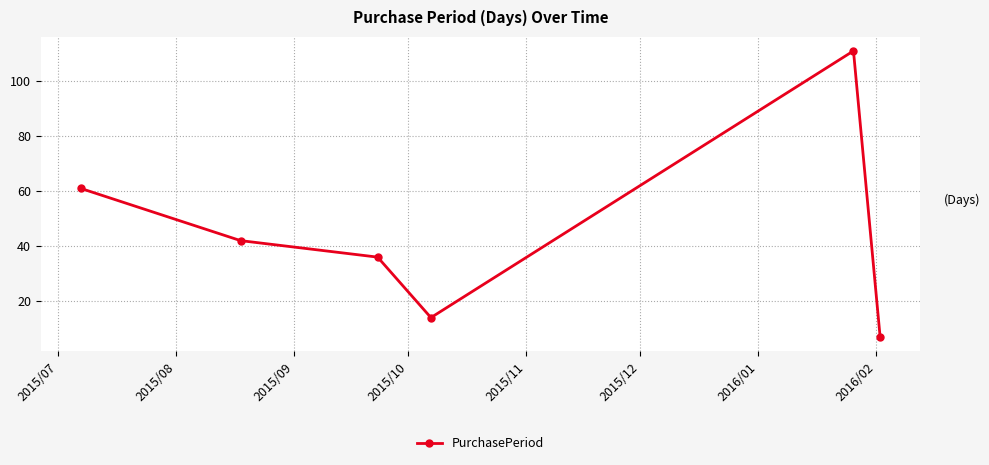

What is the smallest value displayed?

7